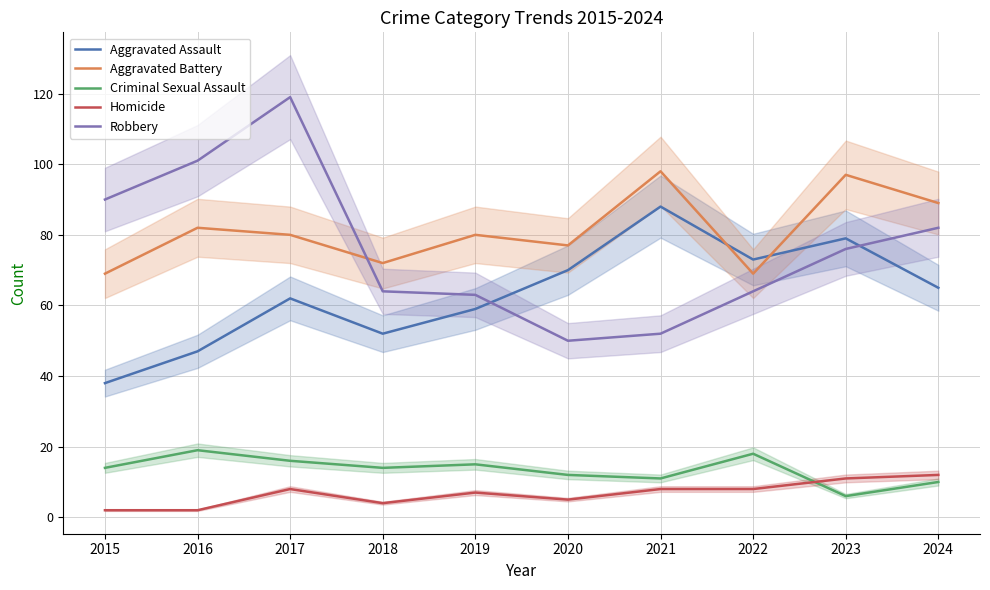

What is the spread (max minus min) of values at 2022?

65